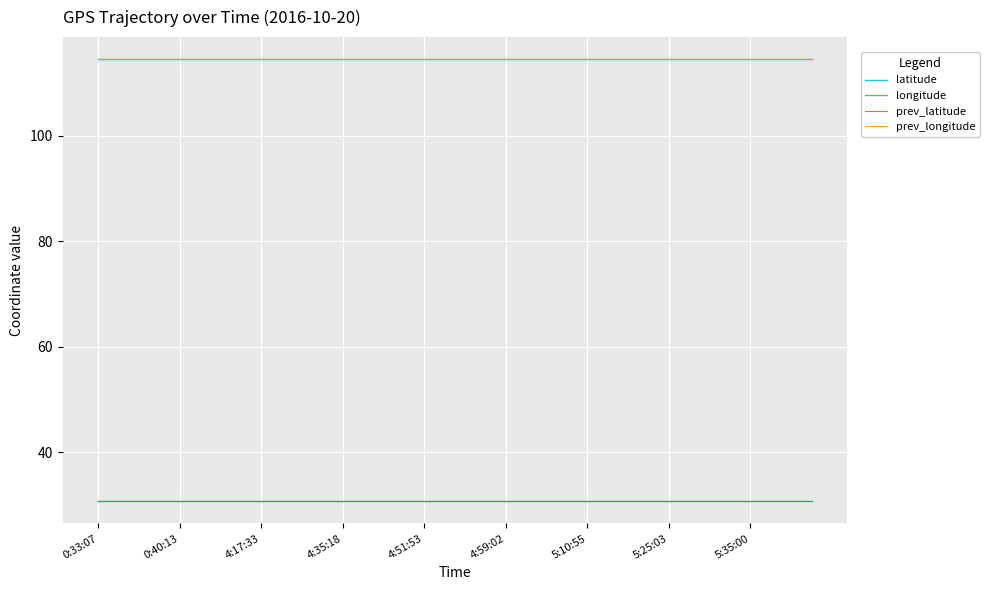

How many series are shown in this chart?

4